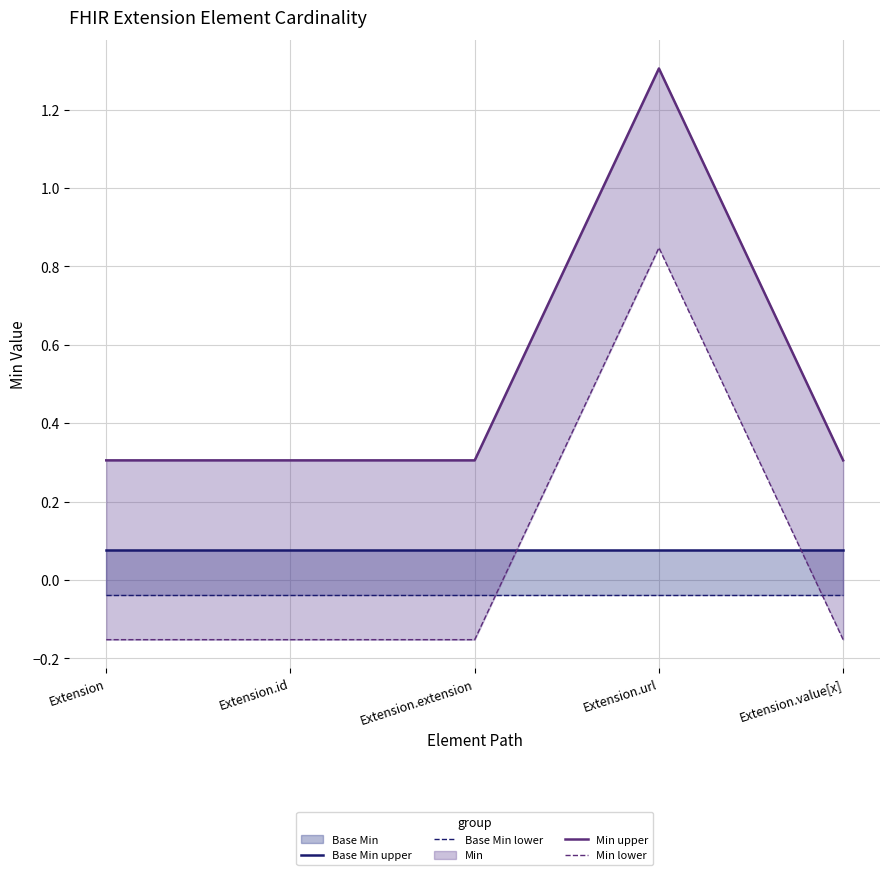

Between Extension.id and Extension.extension, which series saw the biggest shift?

Base Min upper